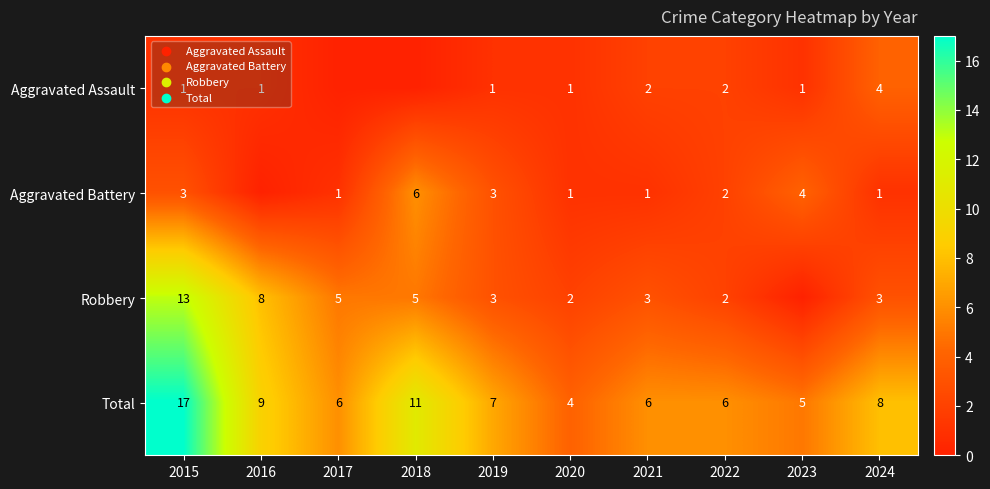

What is the minimum value for Total?

4